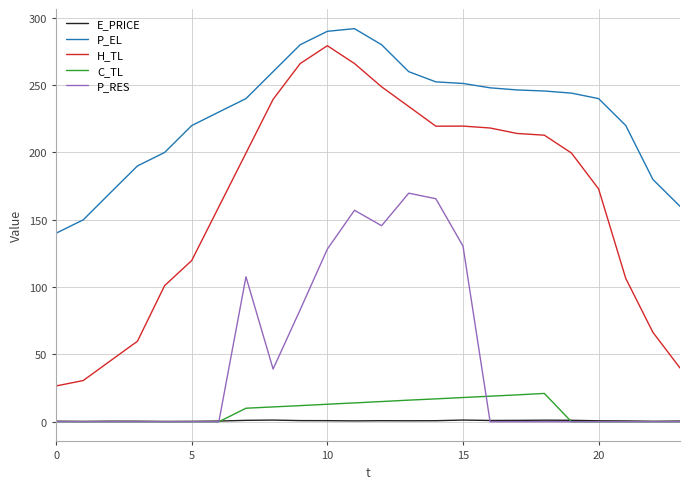

What is the lowest value of the H_TL series?

26.6